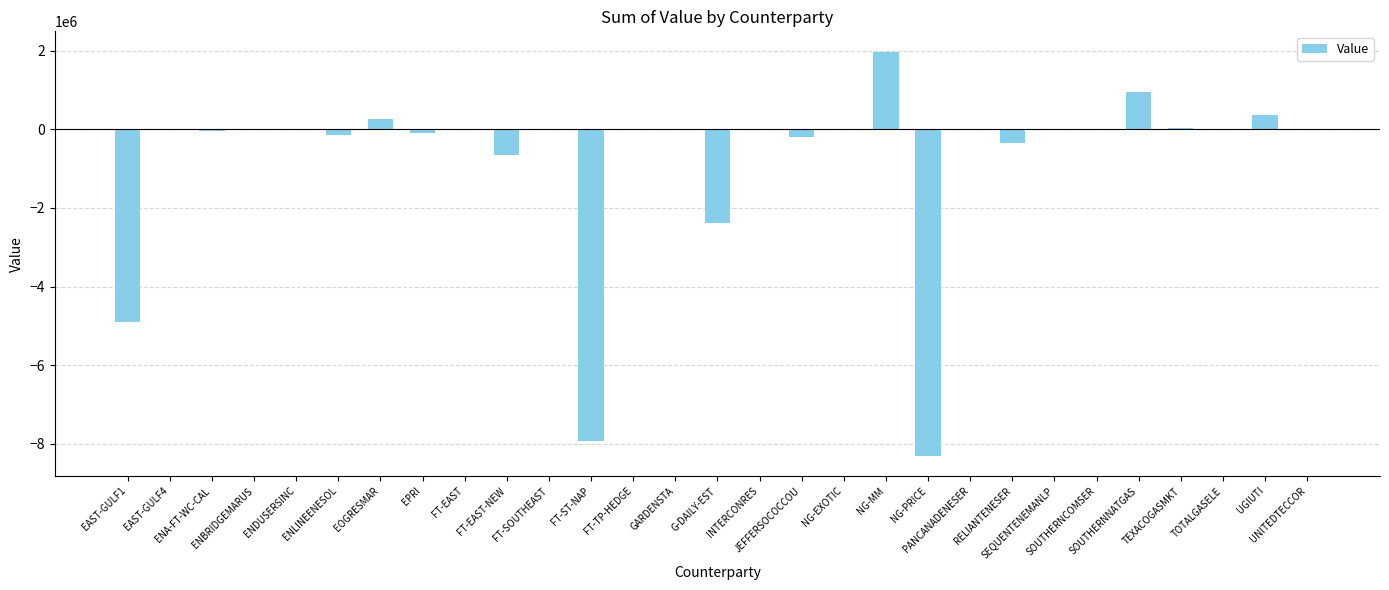

What is the sum of all values?

-21432992.6